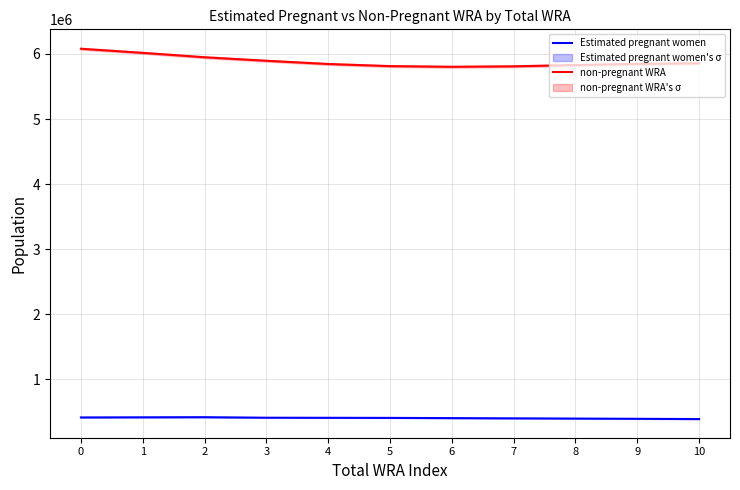

True or false: non-pregnant WRA and Estimated pregnant women cross at least once.

False